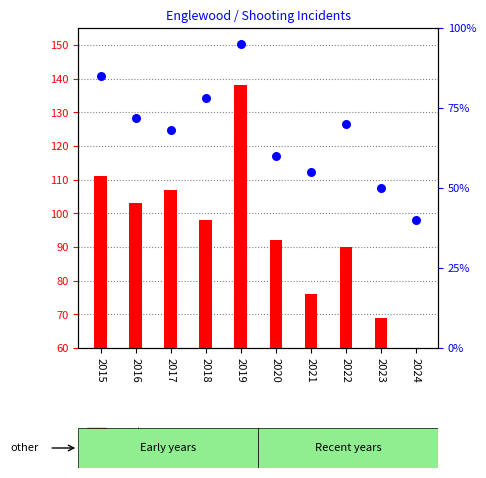

Which series has the largest total across all categories?

count